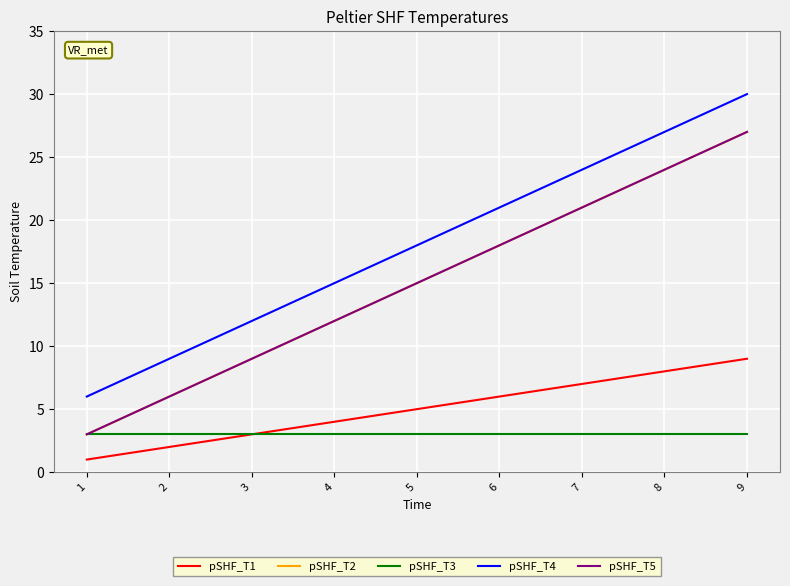

Reading left to right, list all the values displayed in this chart.

pSHF_T1: 1	2	3	4	5	6	7	8	9
pSHF_T2: 3	6	9	12	15	18	21	24	27
pSHF_T3: 3	3	3	3	3	3	3	3	3
pSHF_T4: 6	9	12	15	18	21	24	27	30
pSHF_T5: 3	6	9	12	15	18	21	24	27